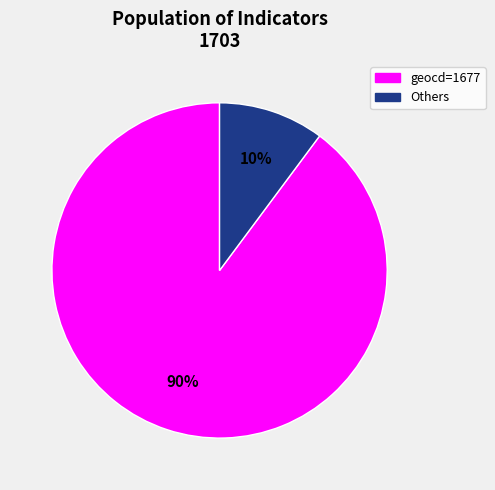

To the nearest percent, what is the difference between the largest and smallest slice percentages?

80%